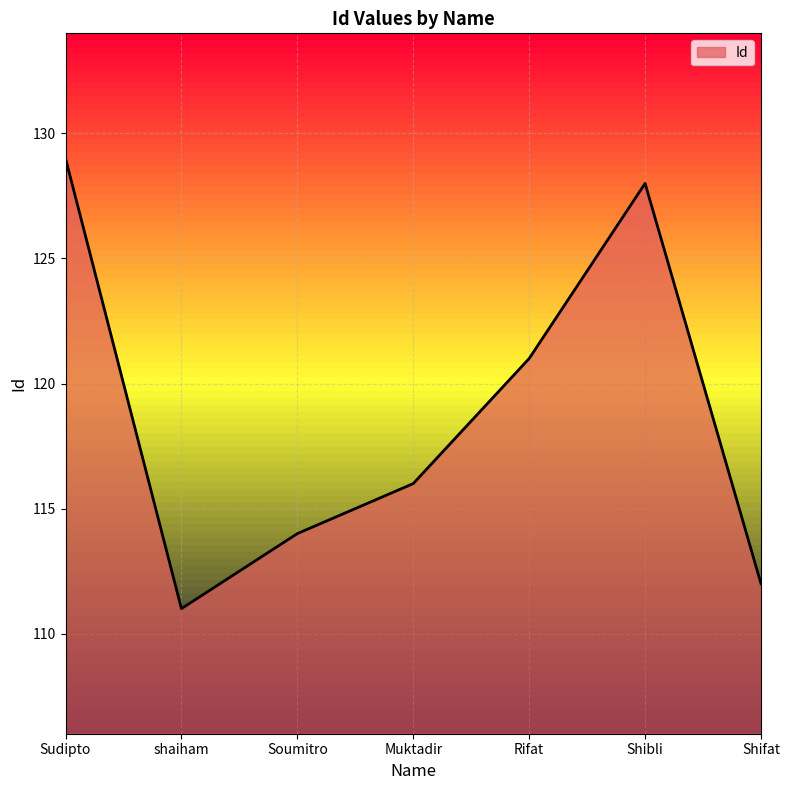

What is the difference between the values at Sudipto and Muktadir?

13